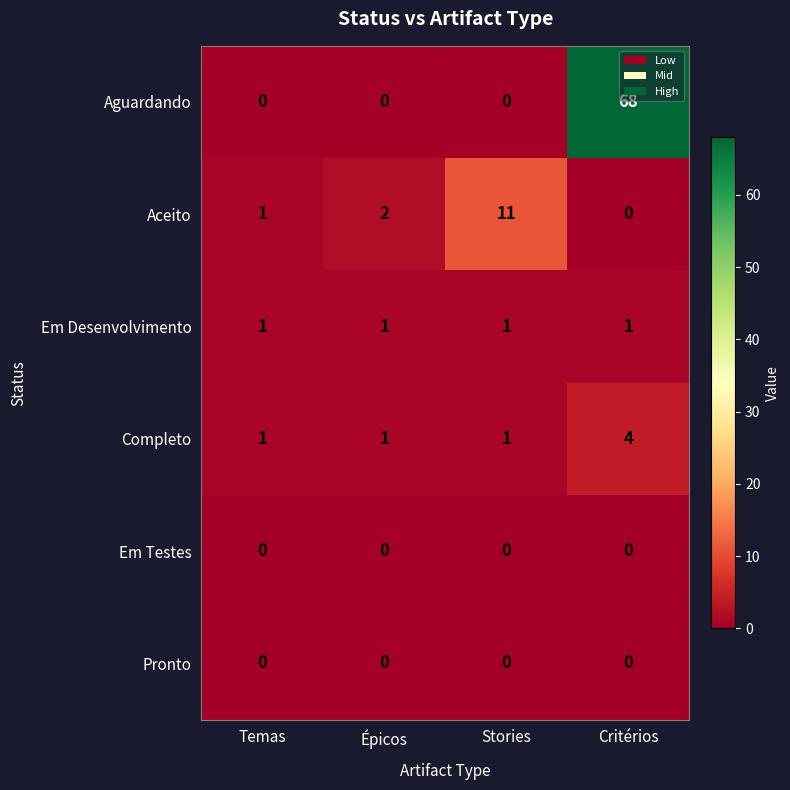

Count the Aguardando values in the range 0 to 68.

4